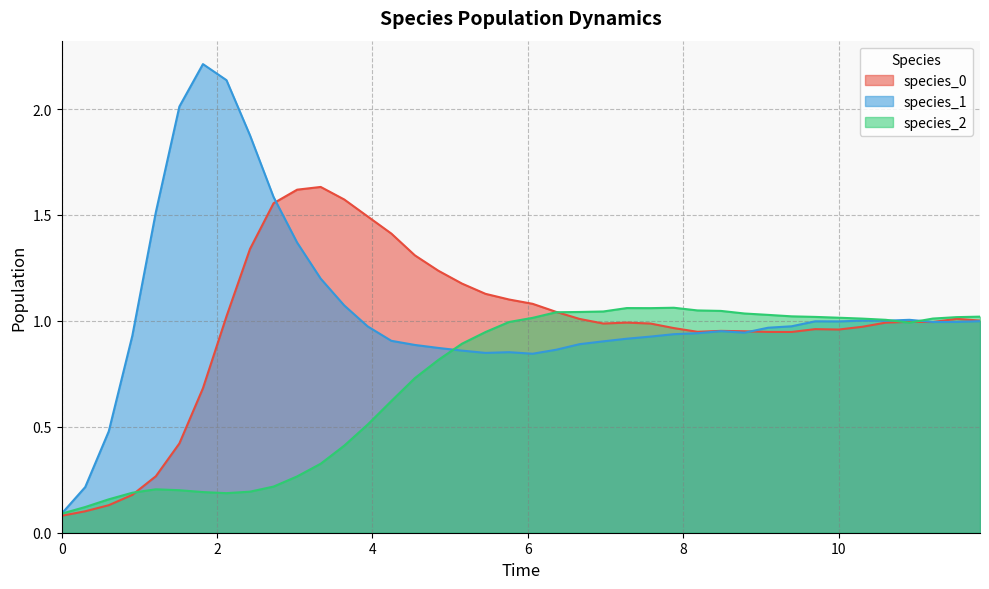

Does the chart display data point markers on the line(s)?

No